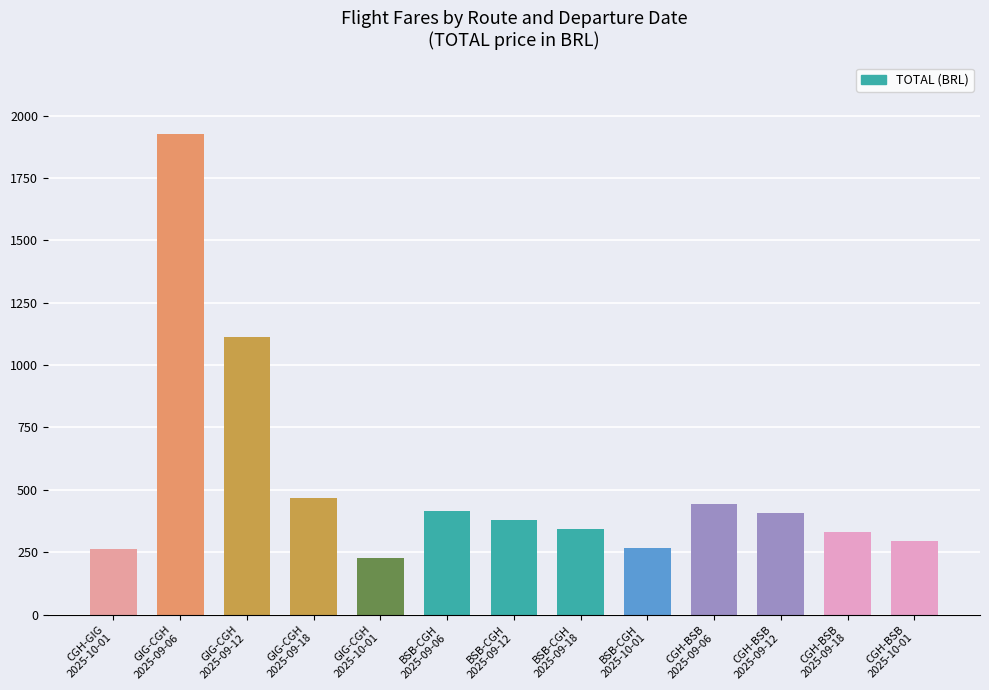

What is the average value?

528.8